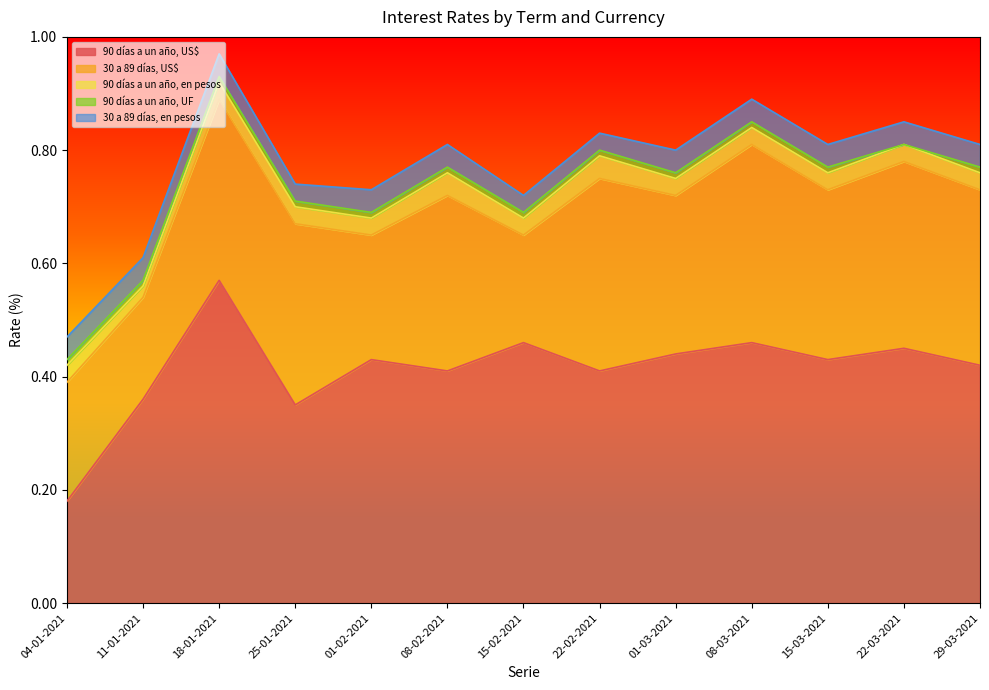

The value of 30 a 89 días, en pesos at 18-01-2021 is 0.0. True or false?

True